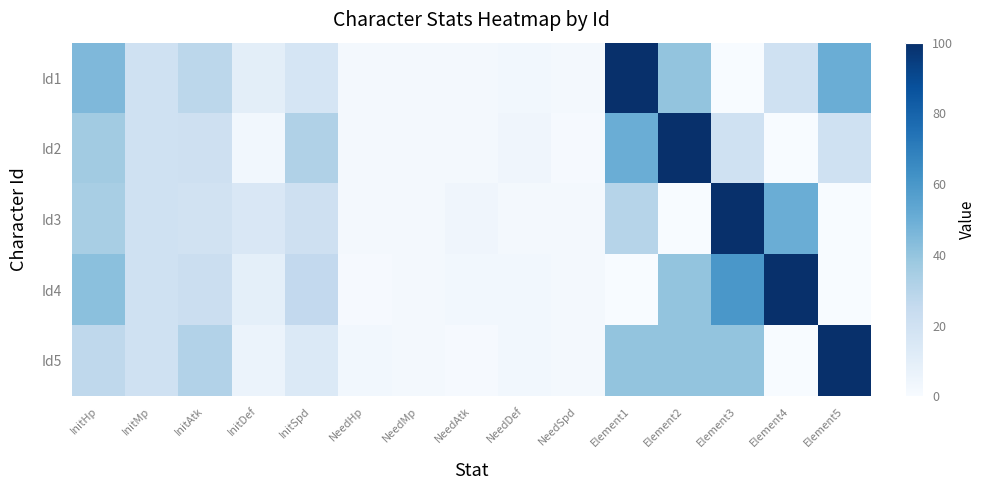

What is the difference between the highest and lowest values at InitHp?

18